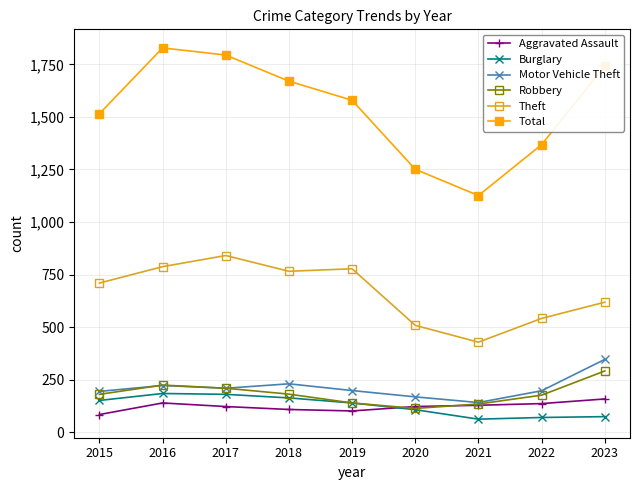

Where is the first local minimum for Robbery?

2020